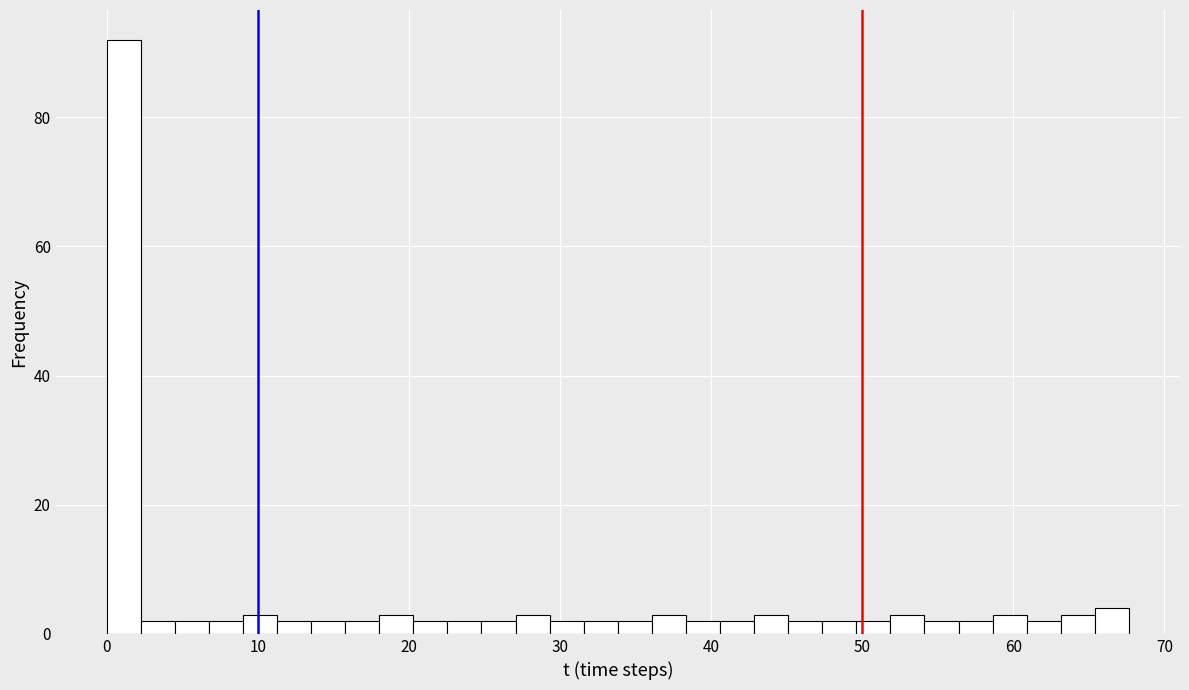

Around what value on the x-axis is the tallest bar? Give the approximate position of its centre, as read against the axis.

1